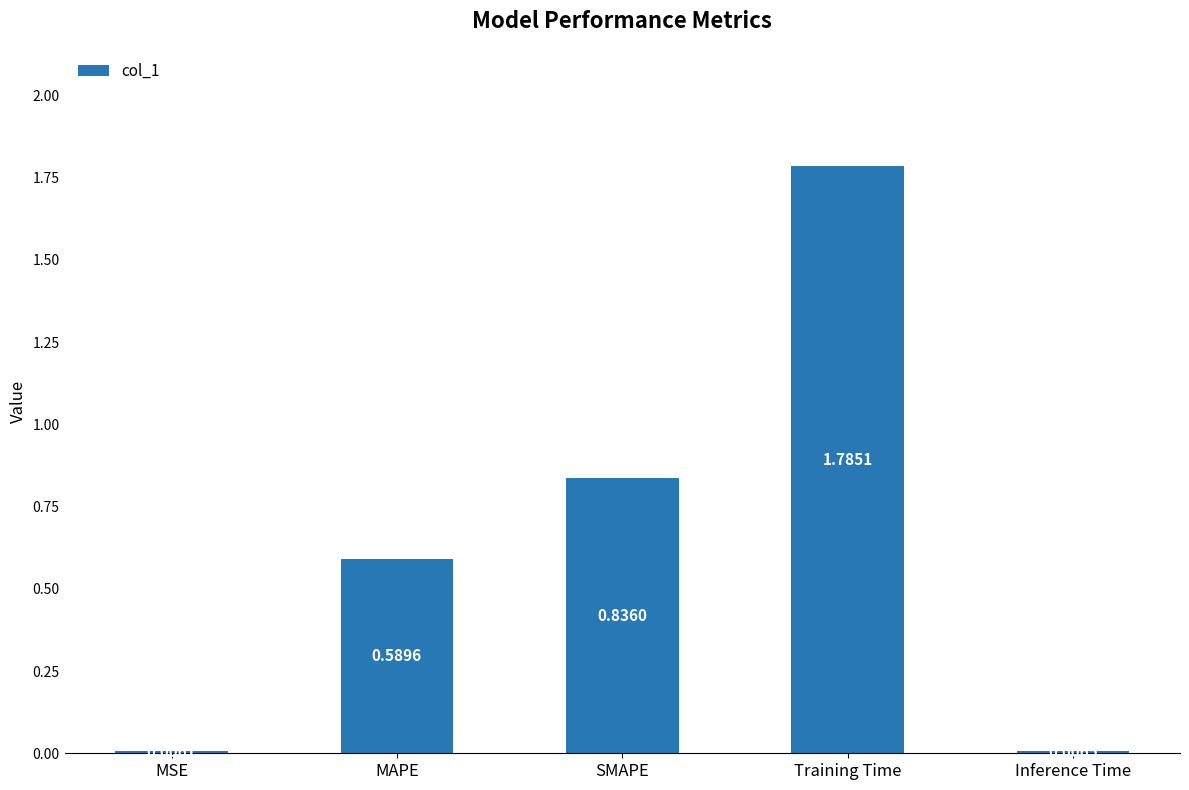

What is the sum of all values?

3.2